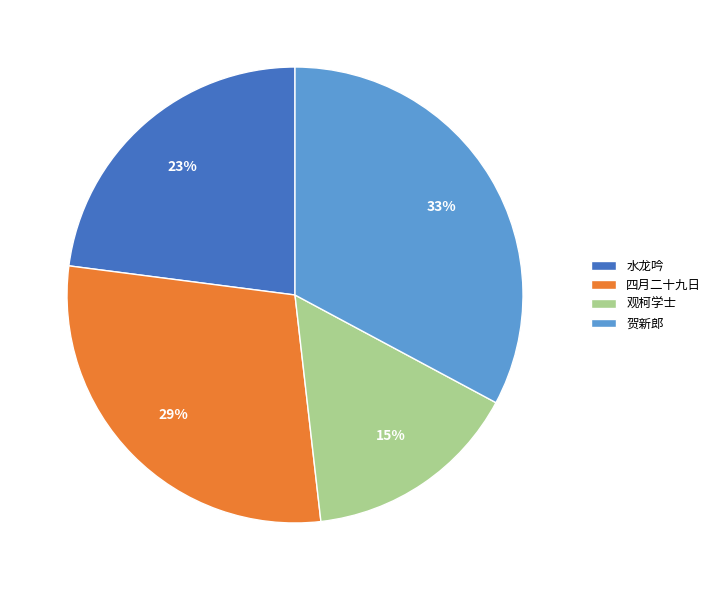

Is it true that 贺新郎 is 33% of the pie?

True